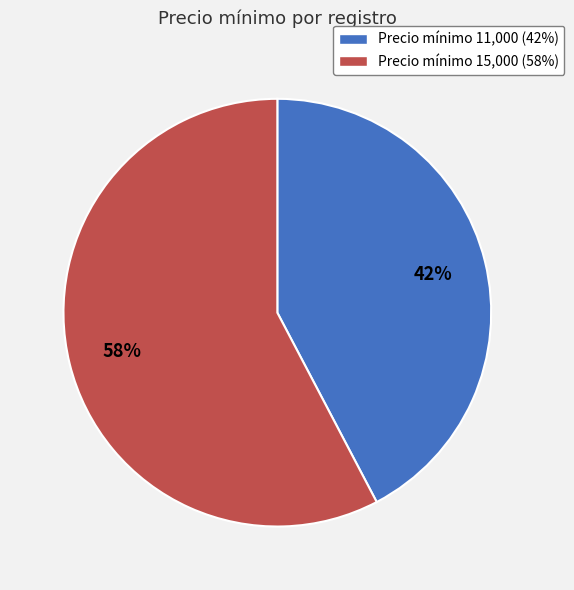

Combined, do Precio mínimo 15,000 (58%) and Precio mínimo 11,000 (42%) account for over 50%?

Yes